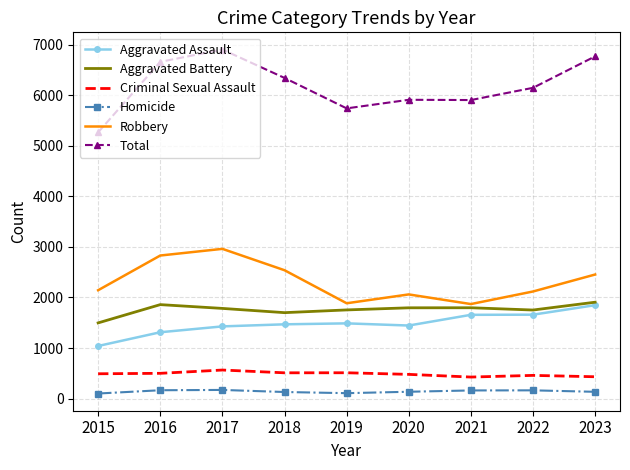

Between 2016 and 2017, which series saw the biggest shift?

Total